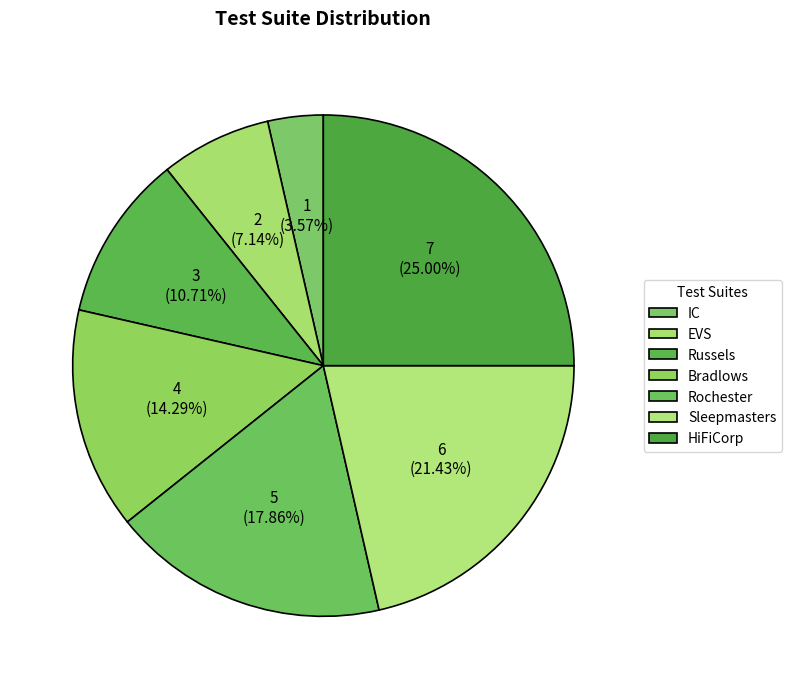

Is it true that IC is 15% of the pie?

False